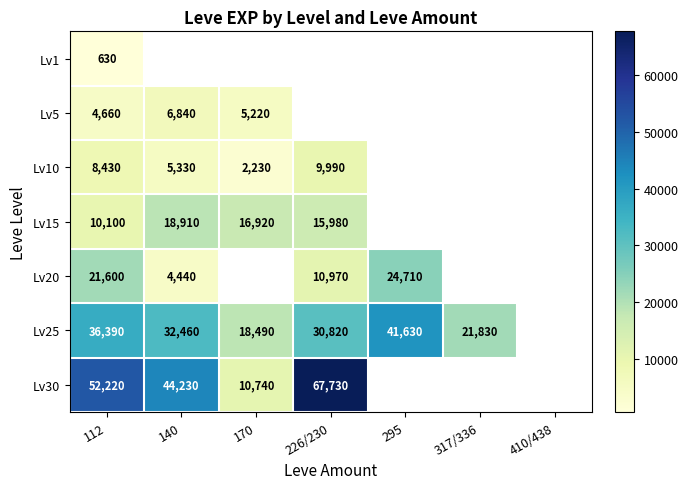

Which has a higher value, 112 or 226/230?

226/230